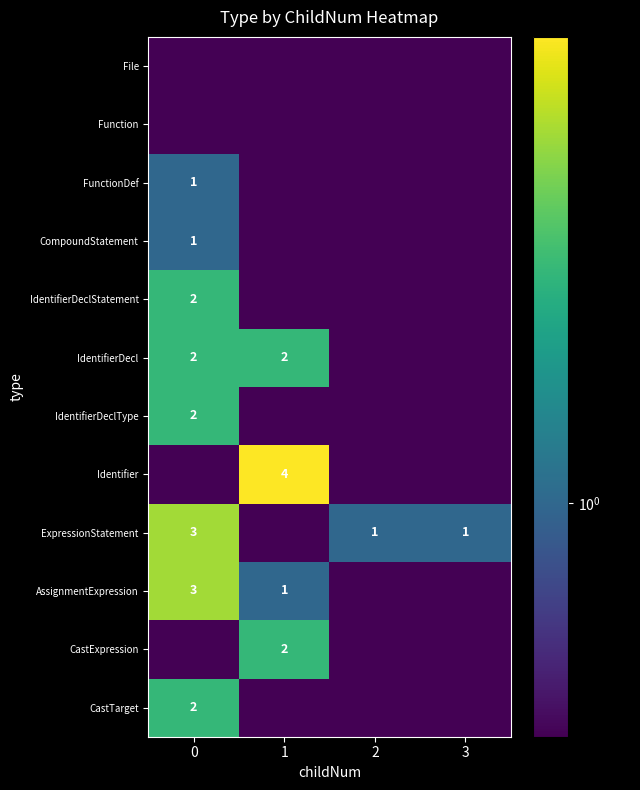

The CastExpression series shows 2.0 at 1. True or false?

True